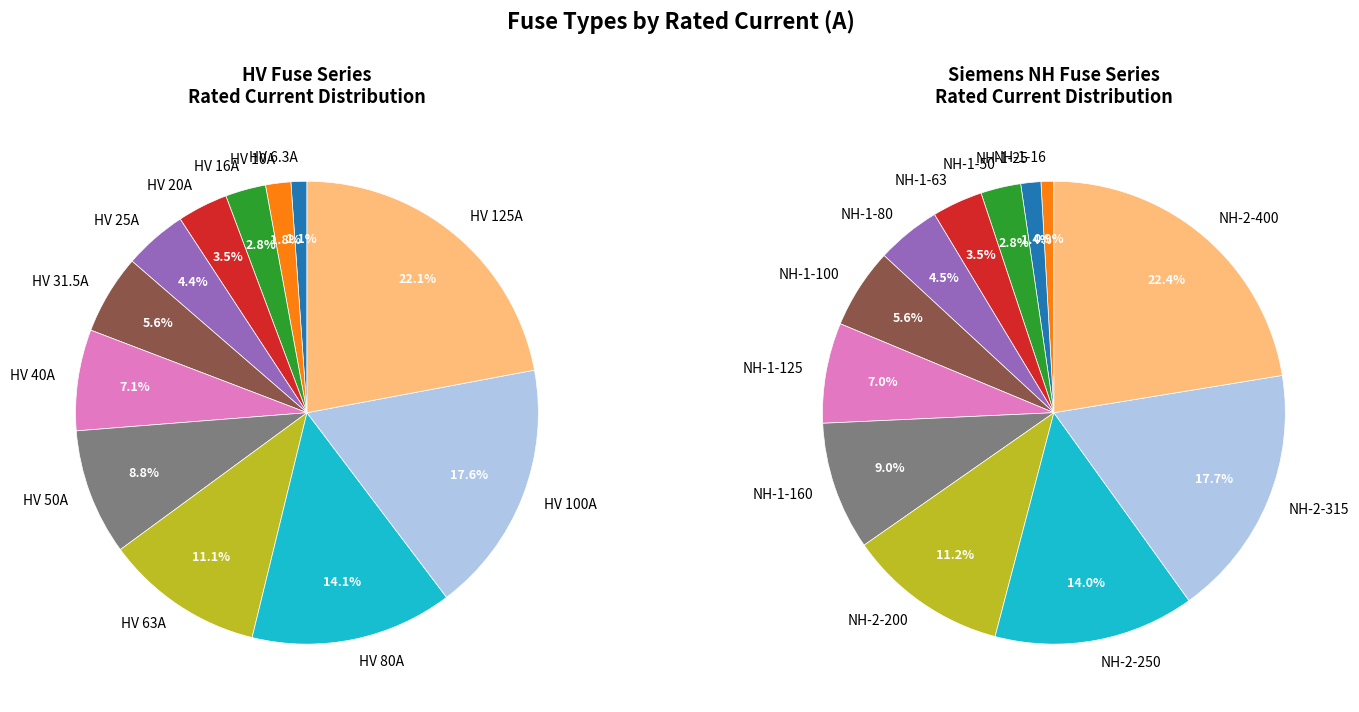

What percentage is NOT represented by HV 10A?

98.2%